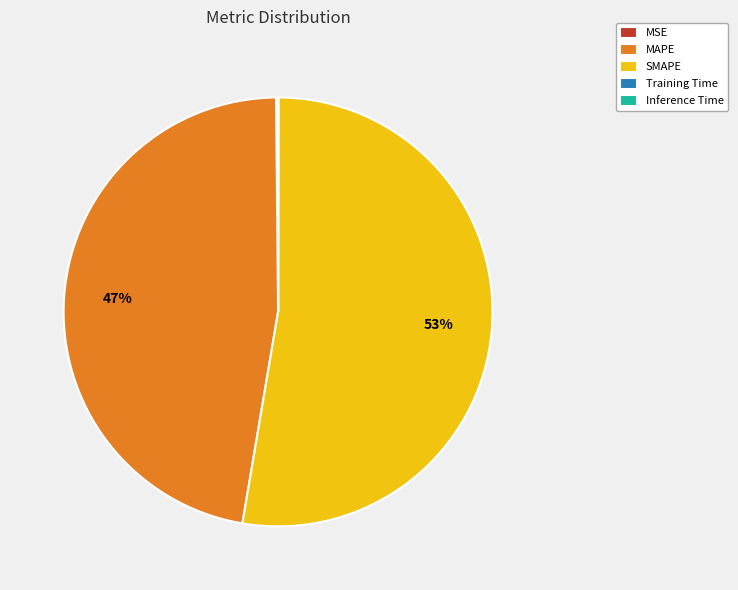

To the nearest percent, what is the difference between the largest and smallest slice percentages?

53%